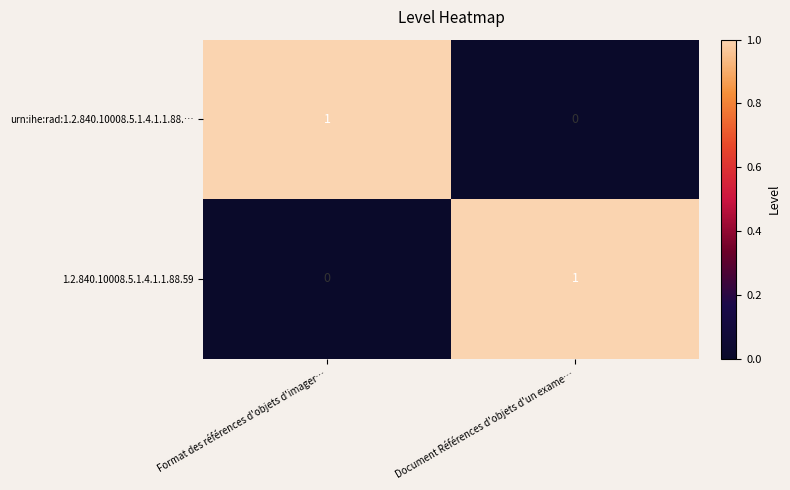

What is the greatest value displayed?

1